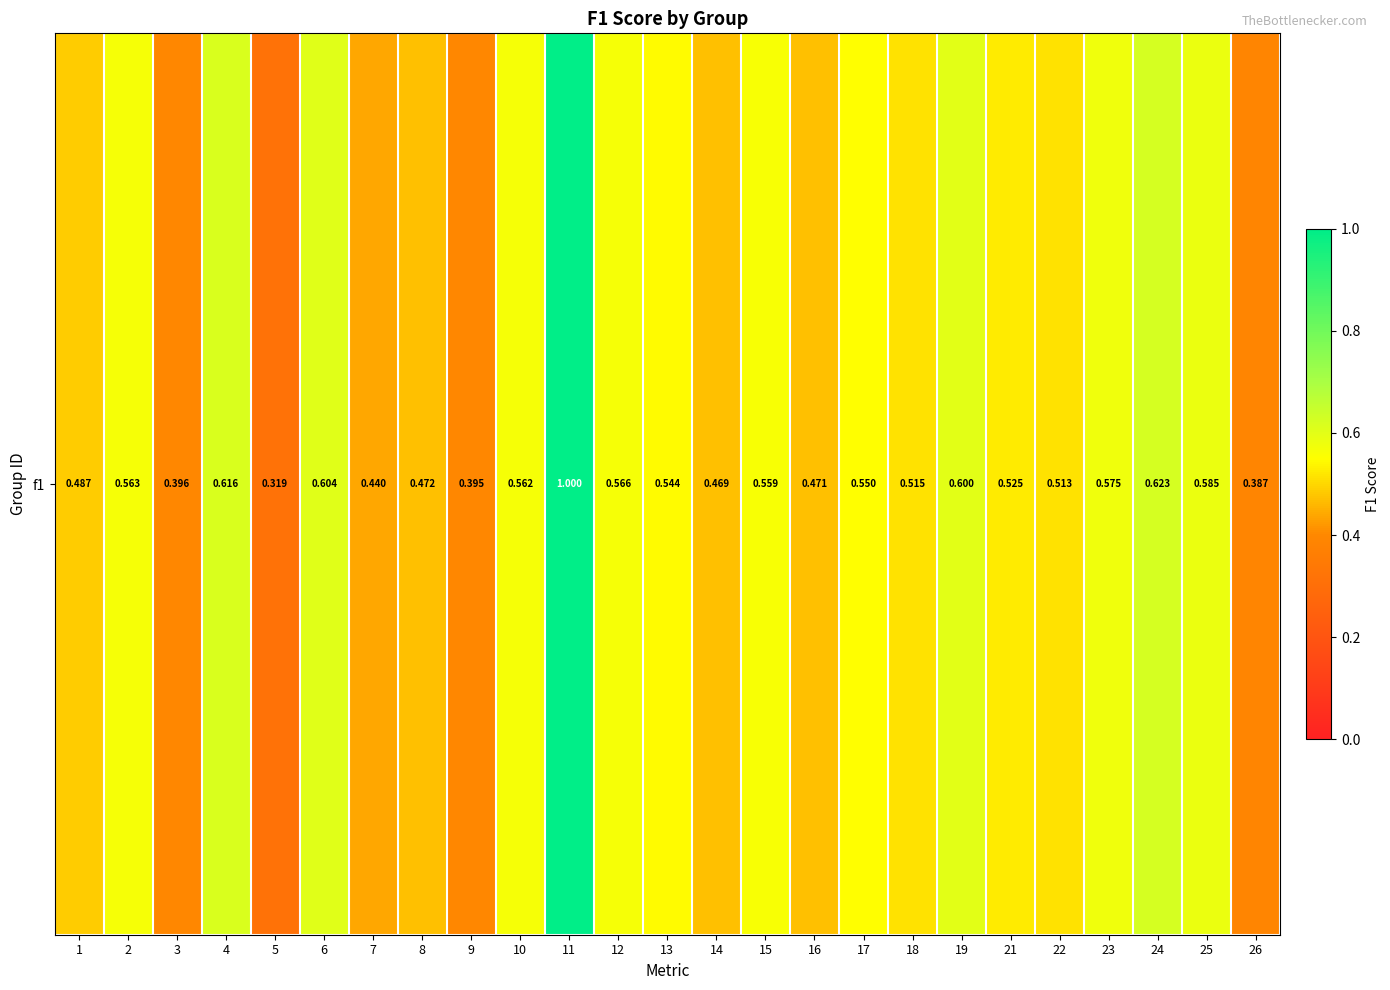

The chart shows a value of 0.9 at 12. True or false?

False